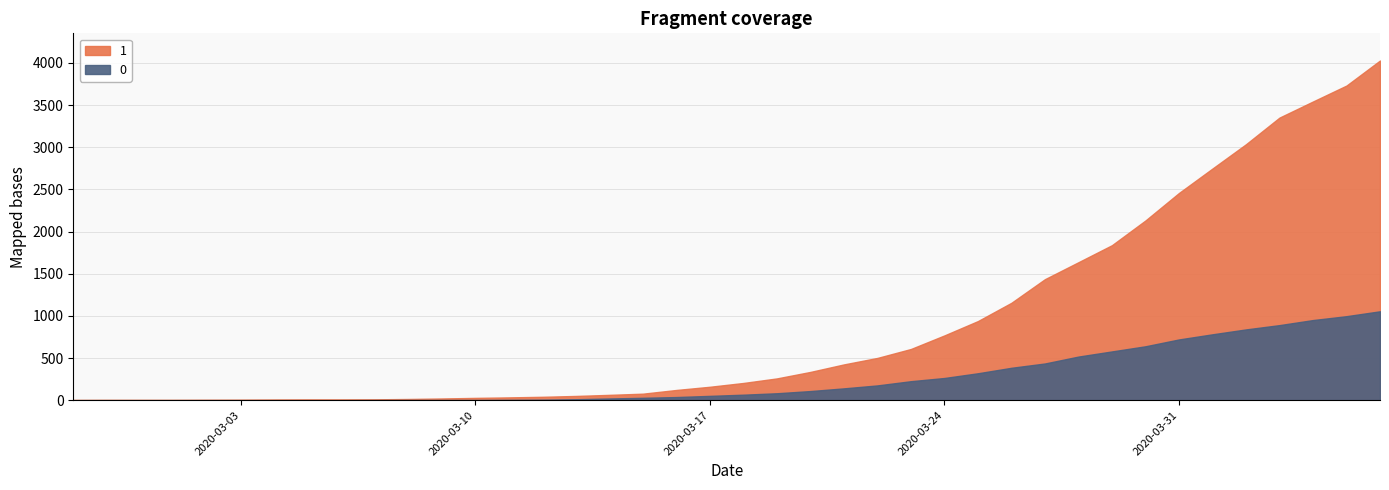

Which label corresponds to the smallest value in the chart?

2020-02-27